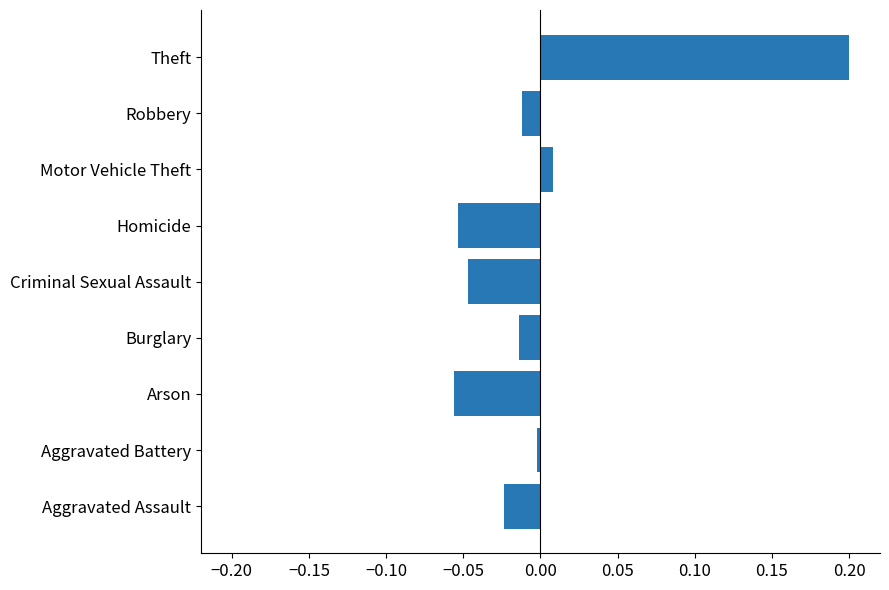

The chart shows a value of -0.0 at Burglary. True or false?

True